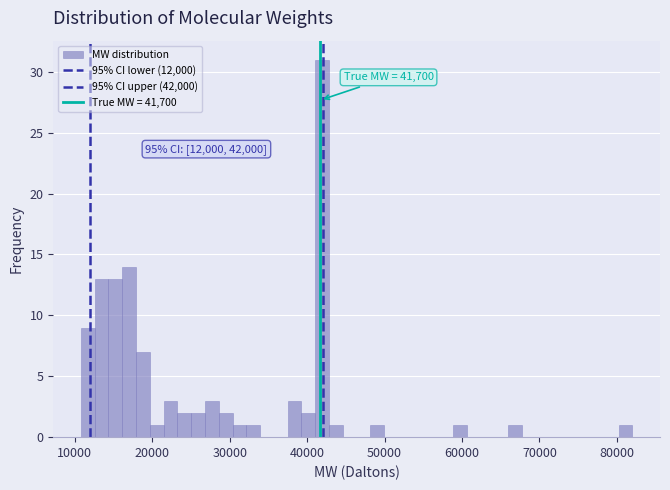

Around what value on the x-axis is the tallest bar? Give the approximate position of its centre, as read against the axis.

42000